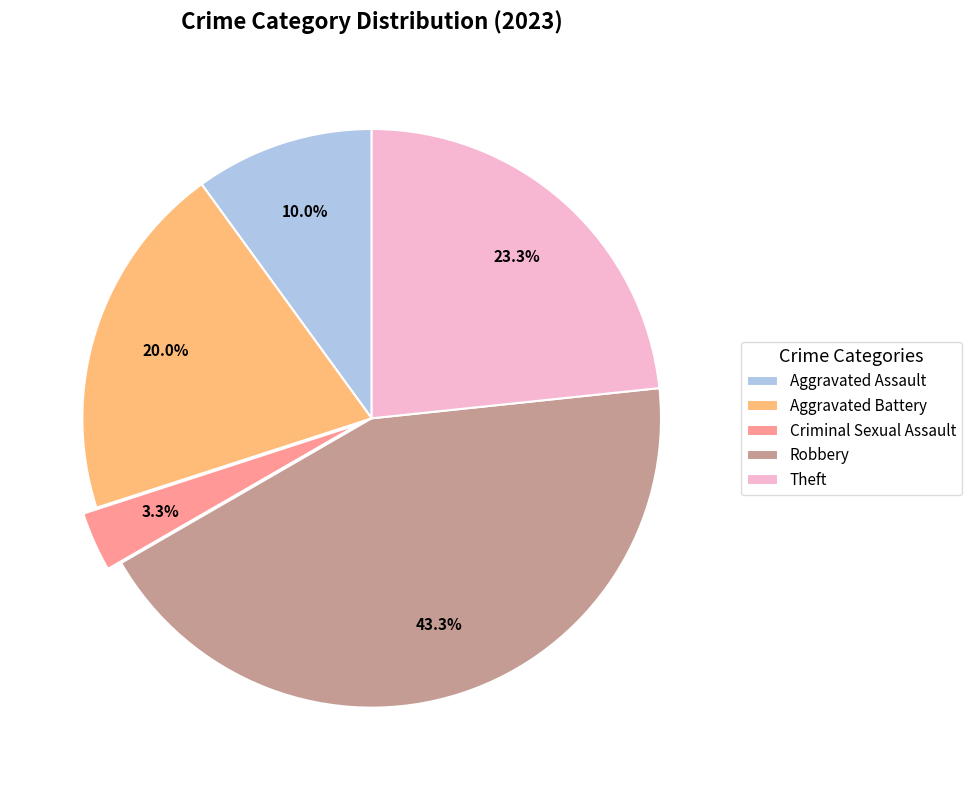

To the nearest percent, what is the average slice percentage?

20%